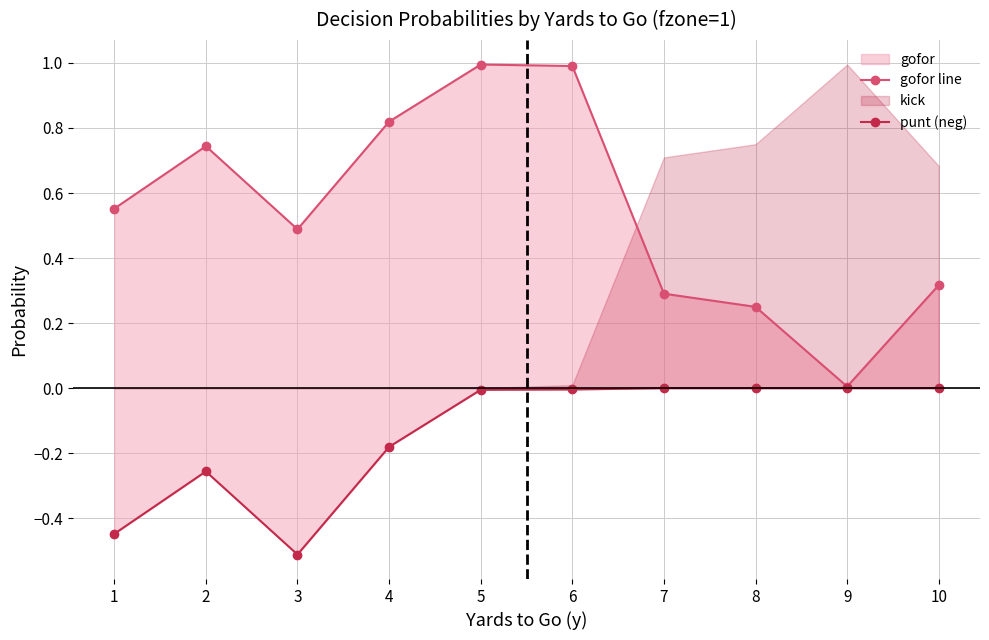

Reading left to right, transcribe all the data shown in this chart.

gofor line: 1=0.6	2=0.7	3=0.5	4=0.8	5=1.0	6=1.0	7=0.3	8=0.2	9=0.0	10=0.3
punt (neg): 1=-0.4	2=-0.3	3=-0.5	4=-0.2	5=-0.0	6=-0.0	7=-0.0	8=-0.0	9=-0.0	10=-0.0